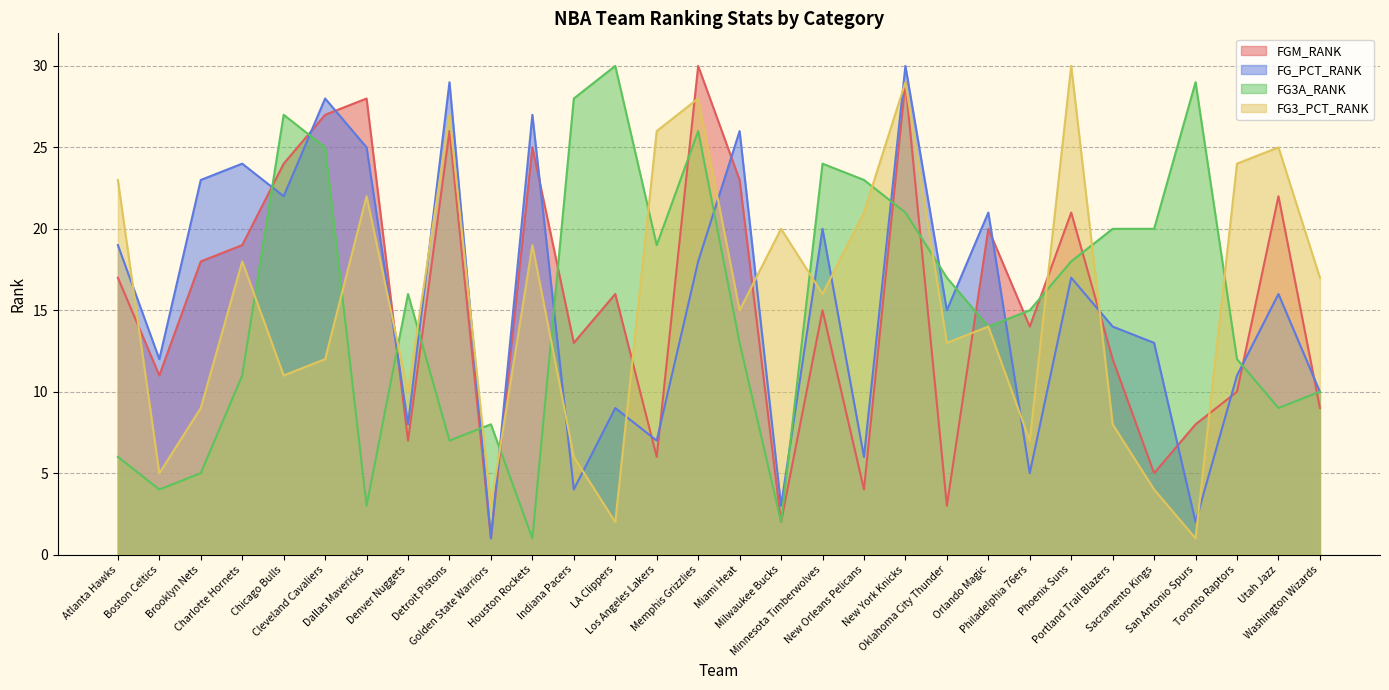

What is the sum of the FGM_RANK values at Boston Celtics and New York Knicks?

40